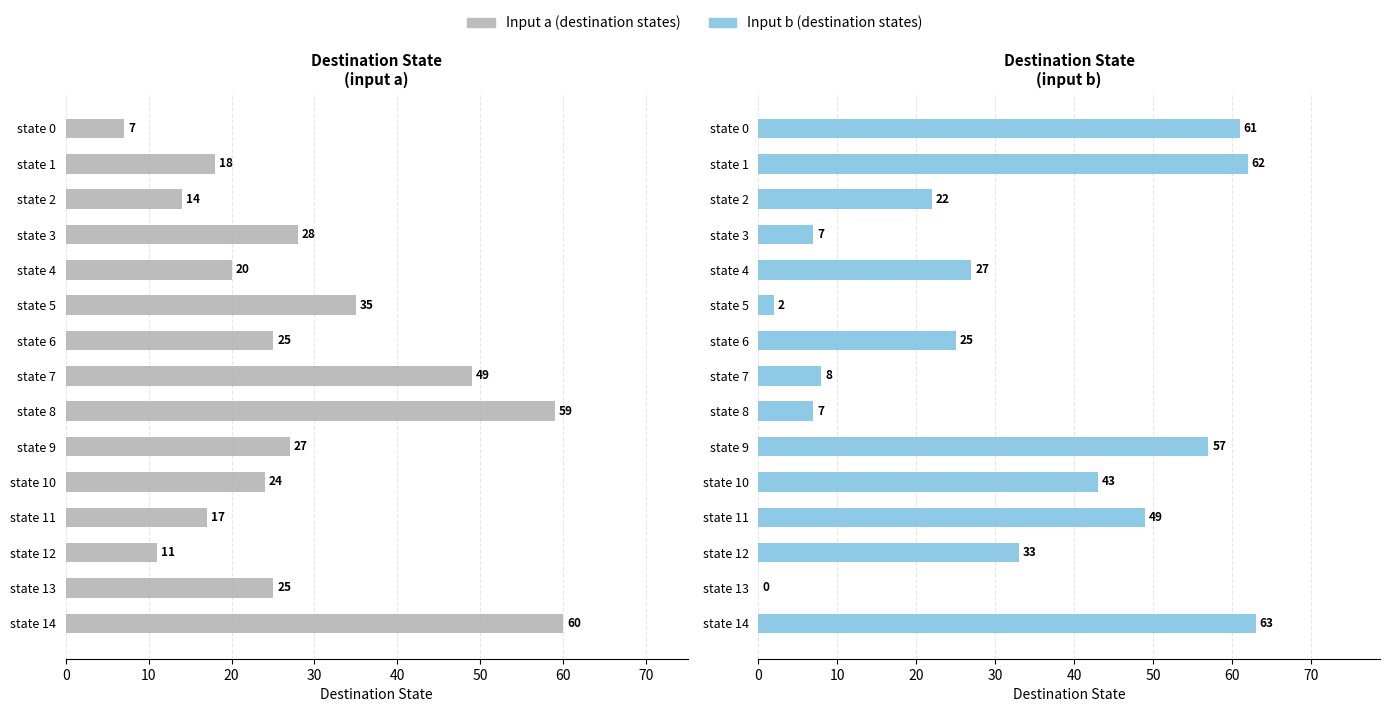

Between state 9 and state 1, which is larger?

state 9